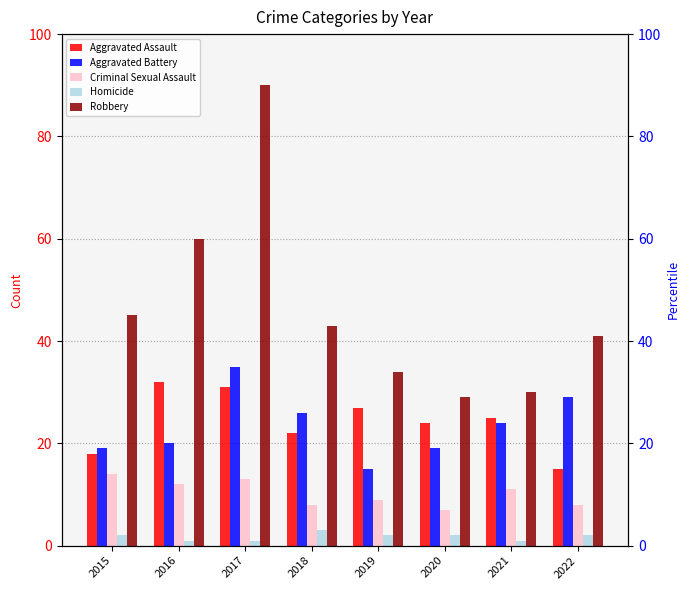

How many bars are there in total?

40